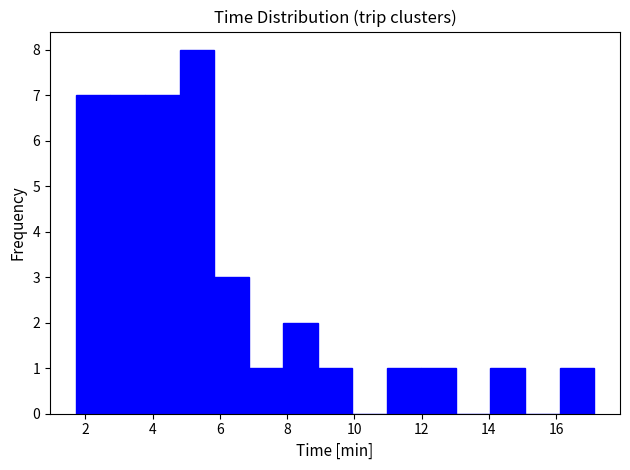

Reading left to right, list every bar in this chart as the range it spans on the x-axis followed by its height. Neither the bar edges nor the heights are printed on the chart, so give them approximately, as read against the axes.

1.8 to 2.8: 7
2.8 to 3.8: 7
3.8 to 4.8: 7
4.8 to 5.8: 8
5.8 to 6.8: 3
6.8 to 7.8: 1
7.8 to 9.0: 2
9.0 to 10.0: 1
10.0 to 11.0: 0
11.0 to 12.0: 1
12.0 to 13.0: 1
13.0 to 14.0: 0
14.0 to 15.0: 1
15.0 to 16.2: 0
16.2 to 17.2: 1